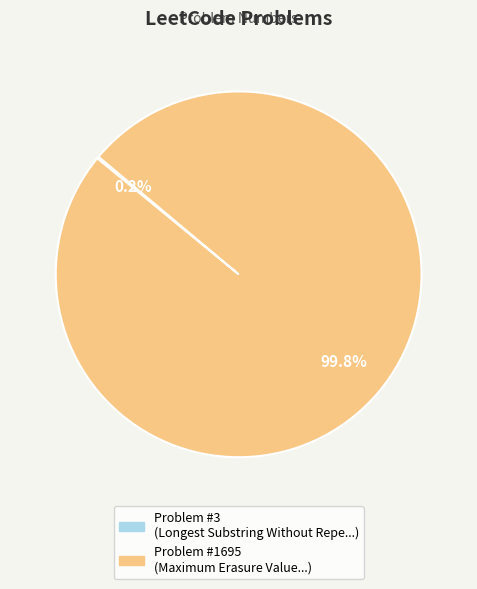

Does any single category account for the majority?

Yes